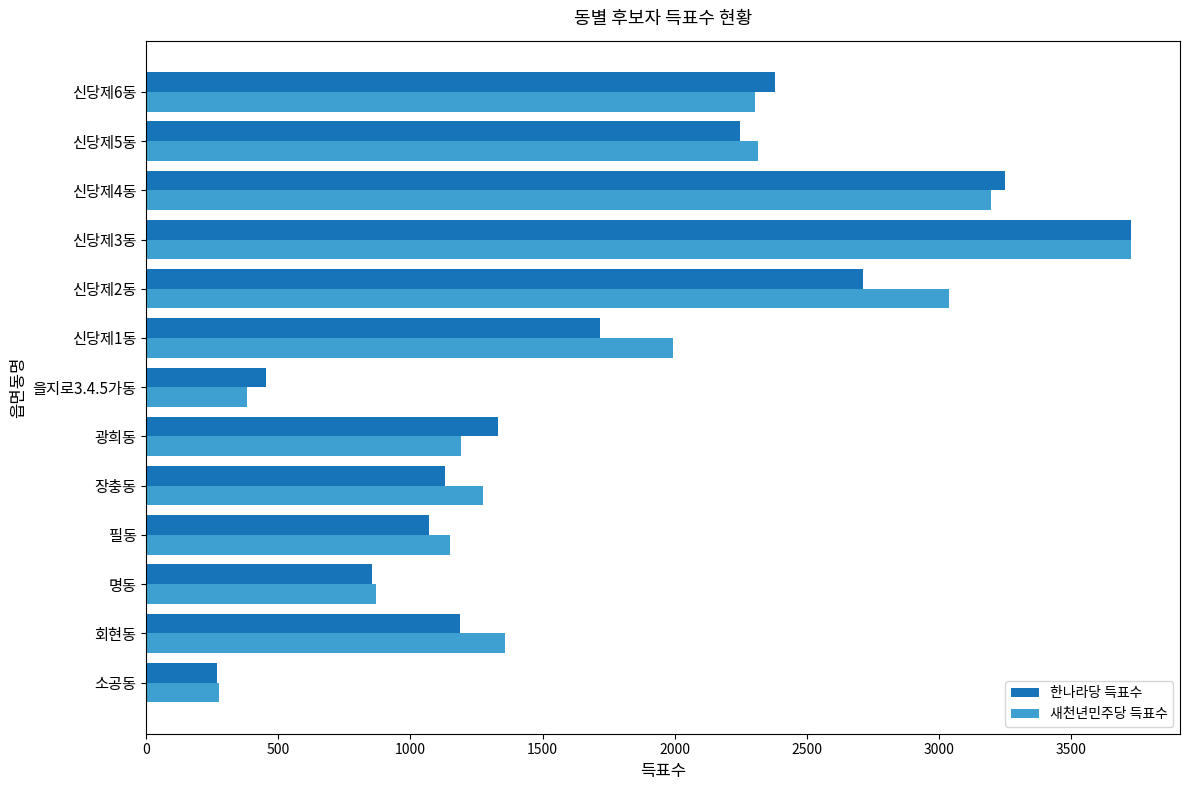

Which series has the largest range (max minus min)?

한나라당 득표수